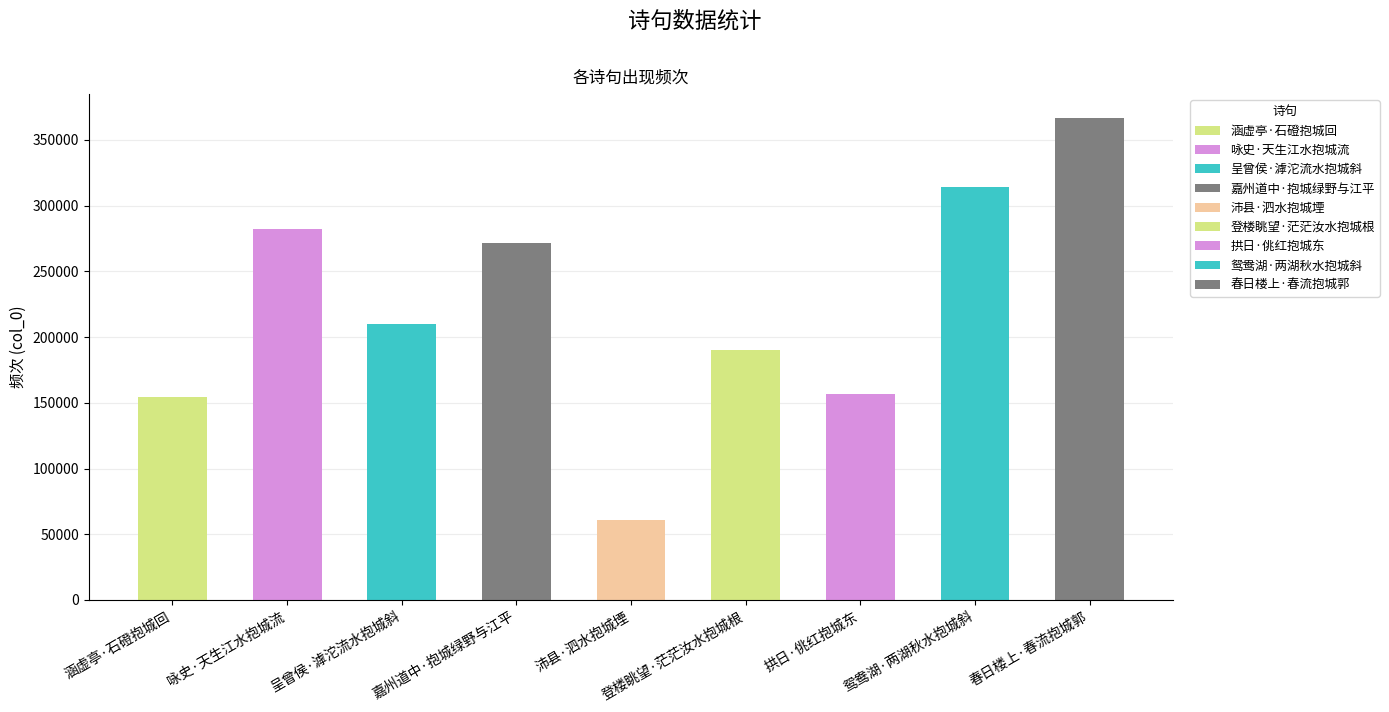

What is the difference between the maximum and minimum values?

305321